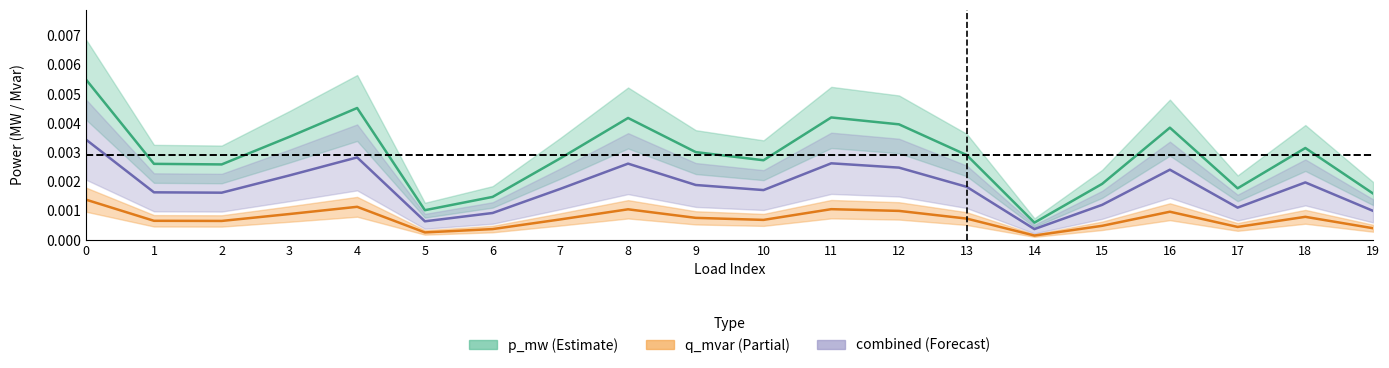

Does the chart have visible grid lines?

No